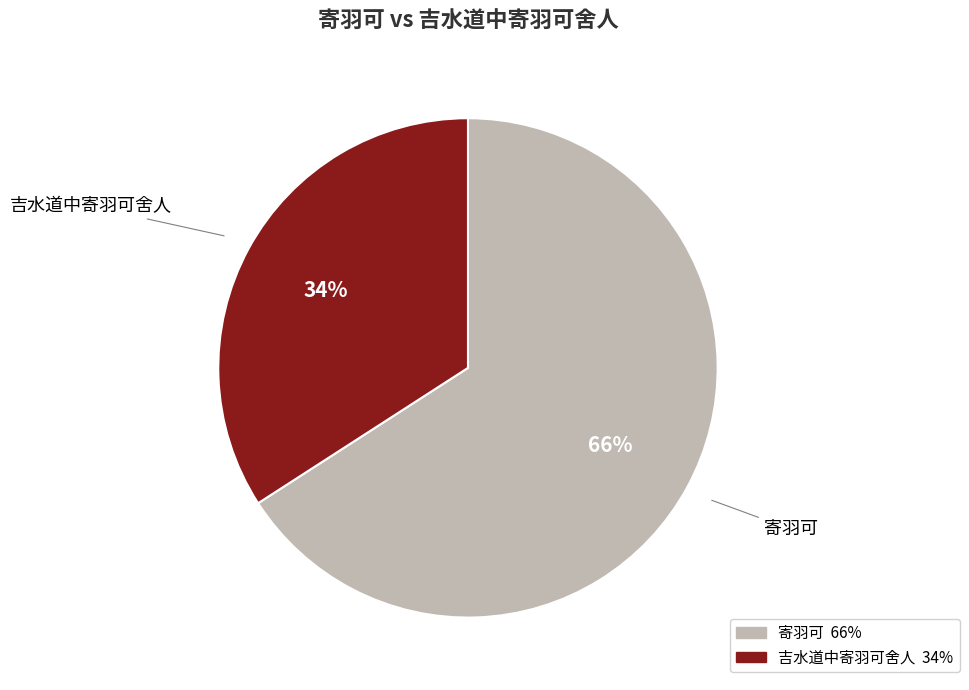

Is the sum of 寄羽可 and 吉水道中寄羽可舍人 greater than half?

Yes